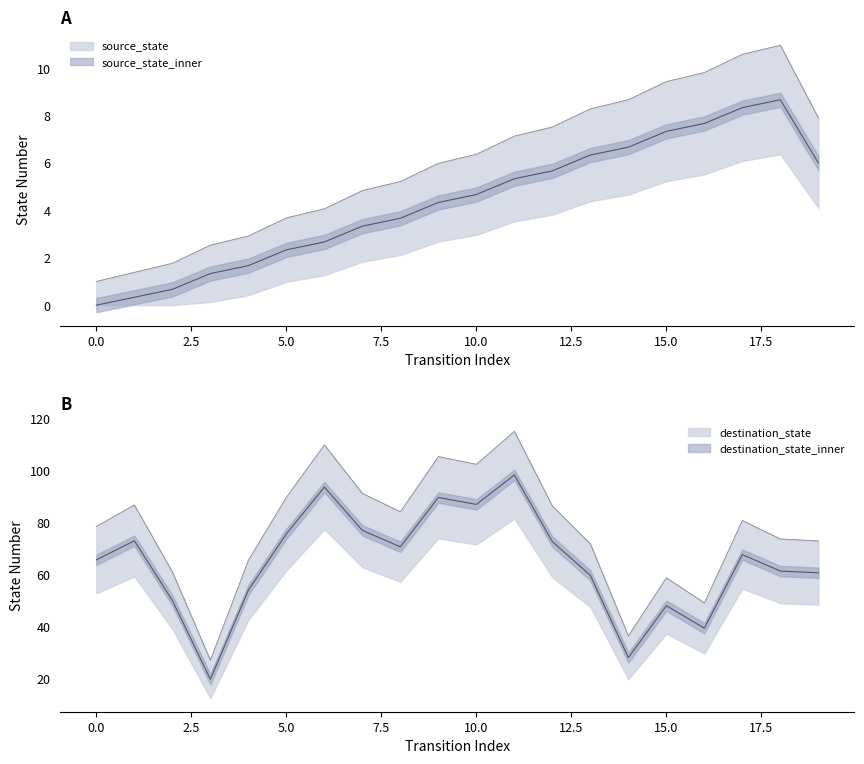

Between which two adjacent categories do source_state and destination_state first intersect?

16 and 17